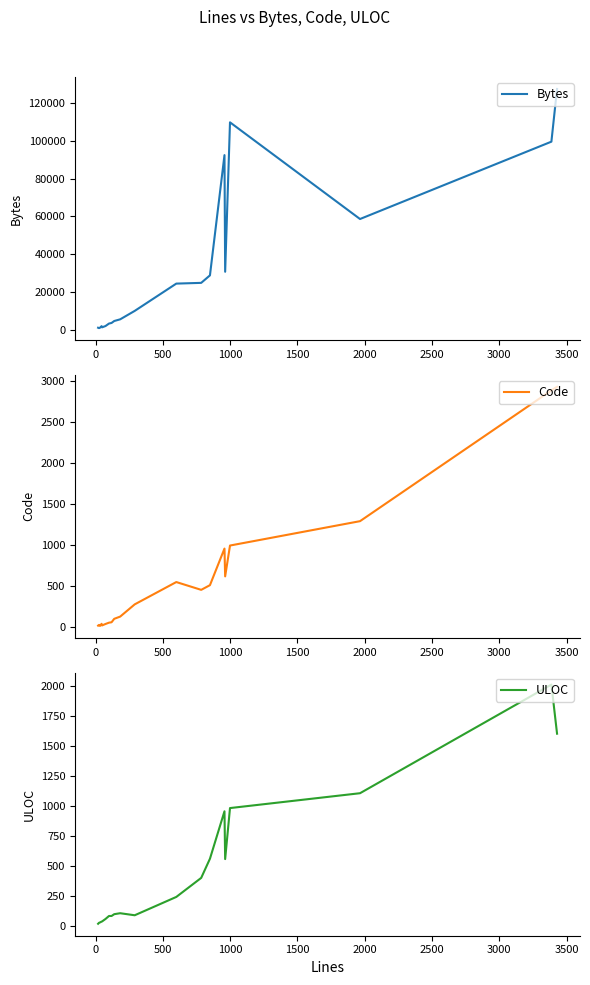

Which series has the largest total across all categories?

Bytes